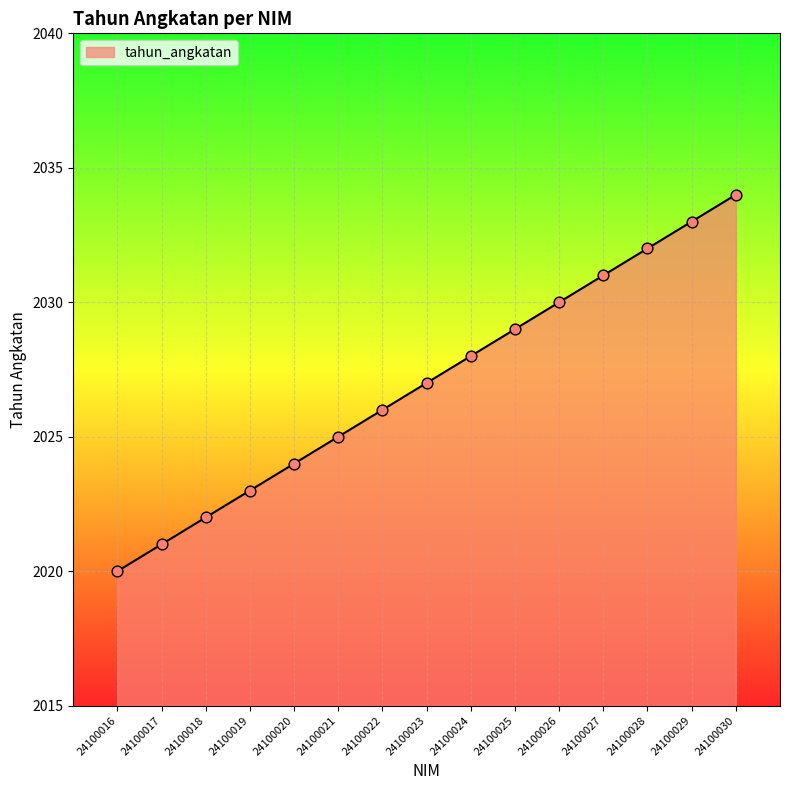

What is the change in value from 24100020 to 24100027?

+7